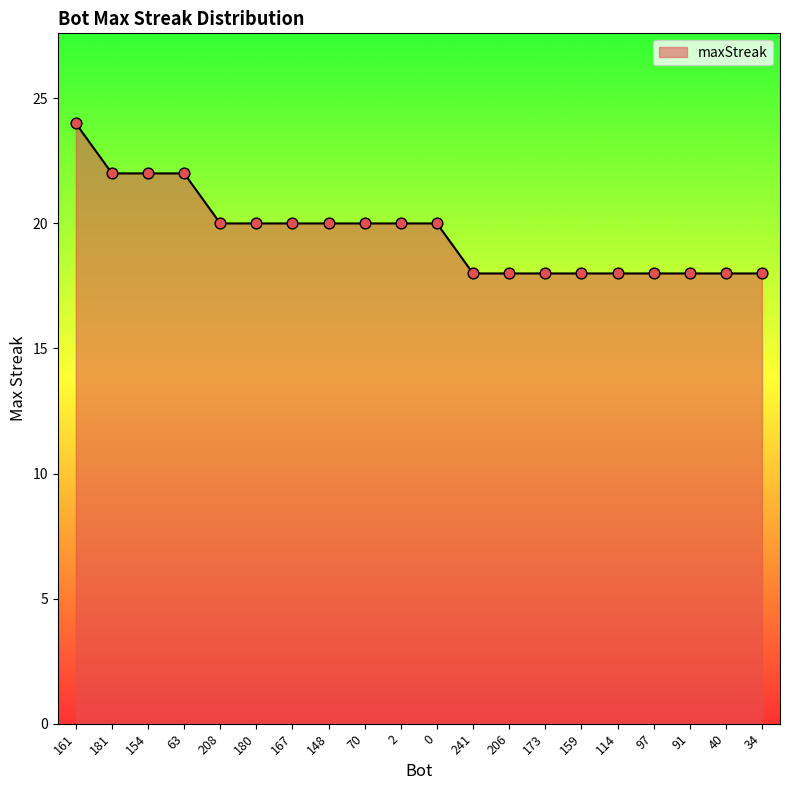

Which has a higher value, 159 or 70?

70